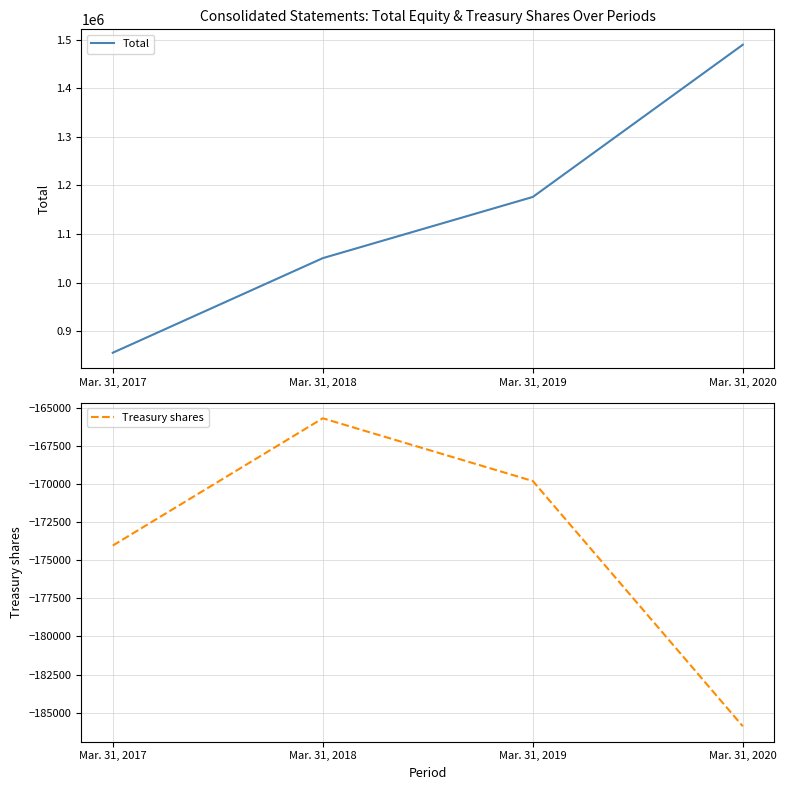

How many values in the Treasury shares series exceed -169802?

1